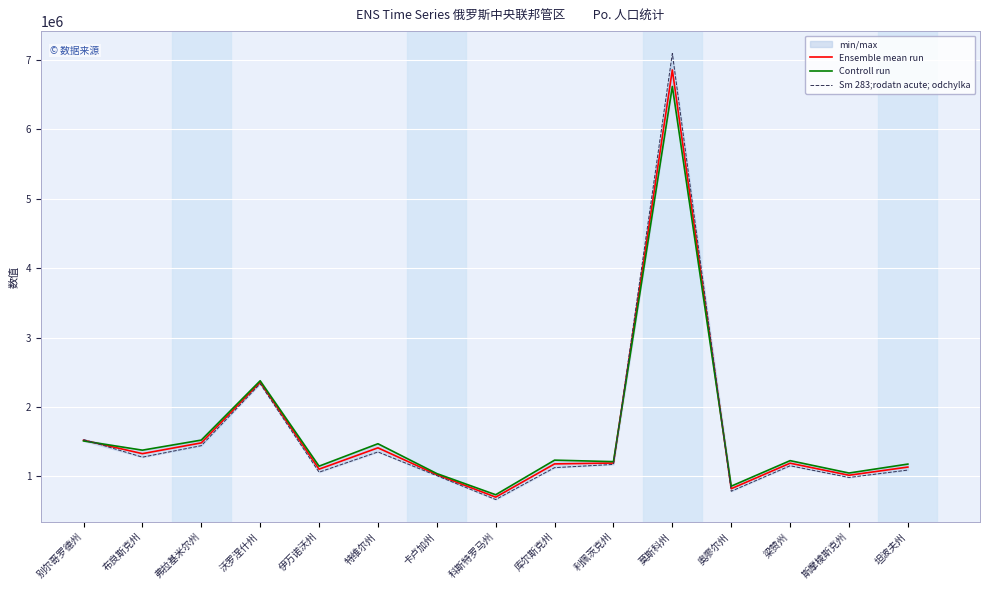

What is the difference between the Controll run values at 布良斯克州 and 利佩茨克州?

165442.0